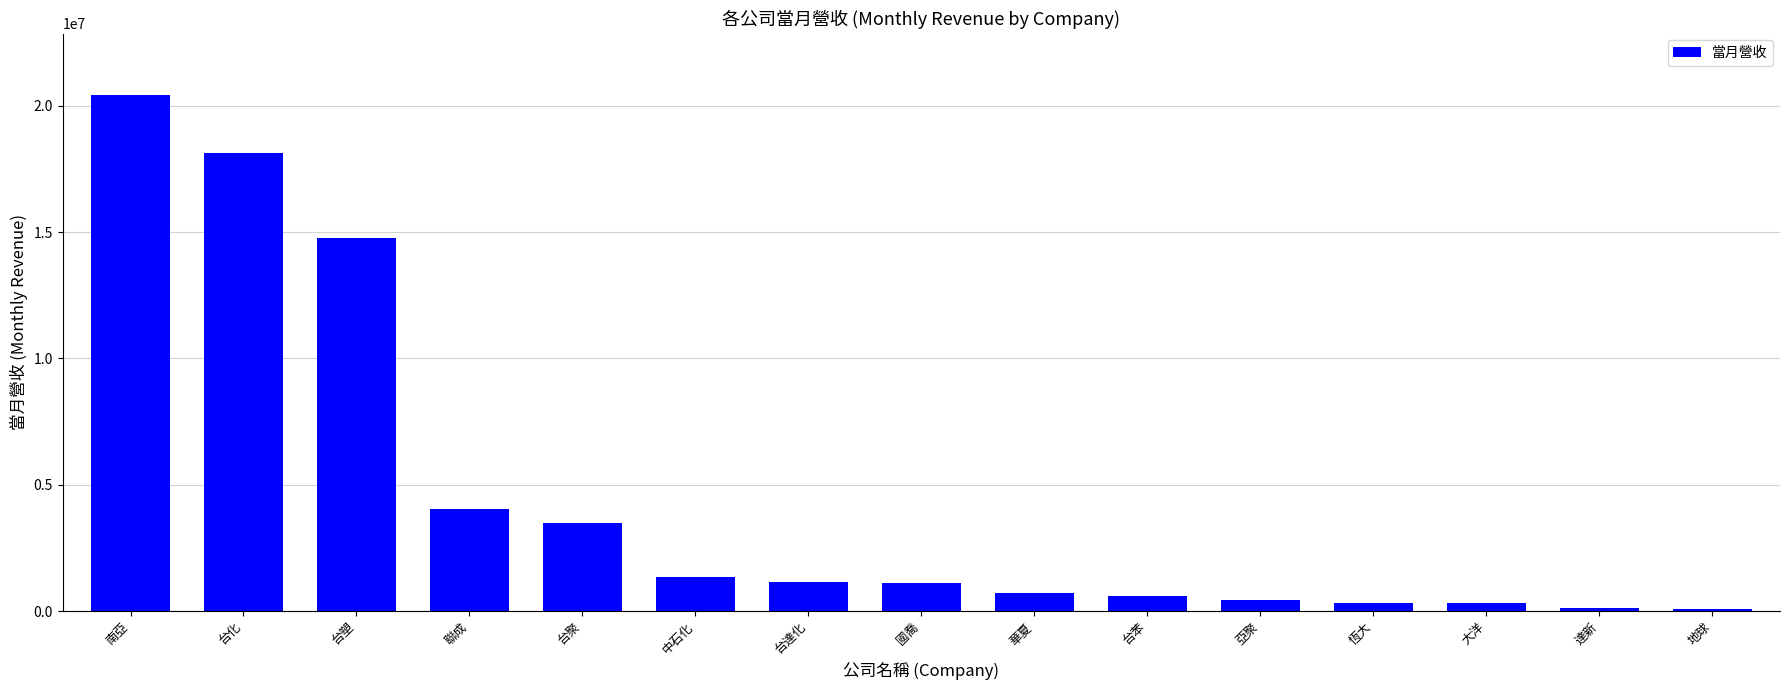

True or false: the data shows 1366840 at 中石化.

True